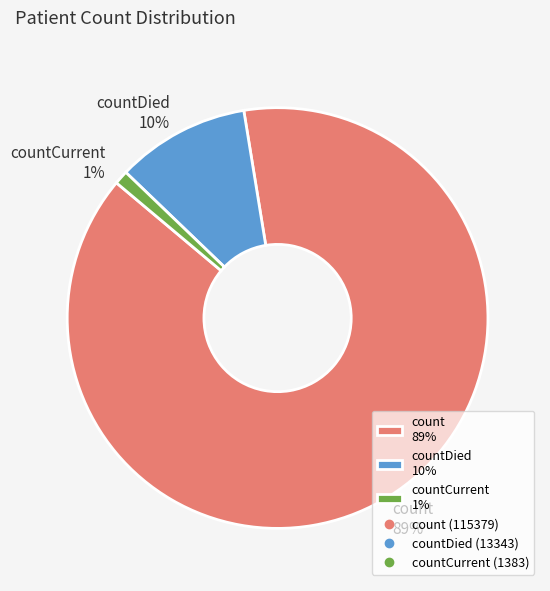

Do countCurrent 1% and count 89% together represent more than half of the pie?

Yes